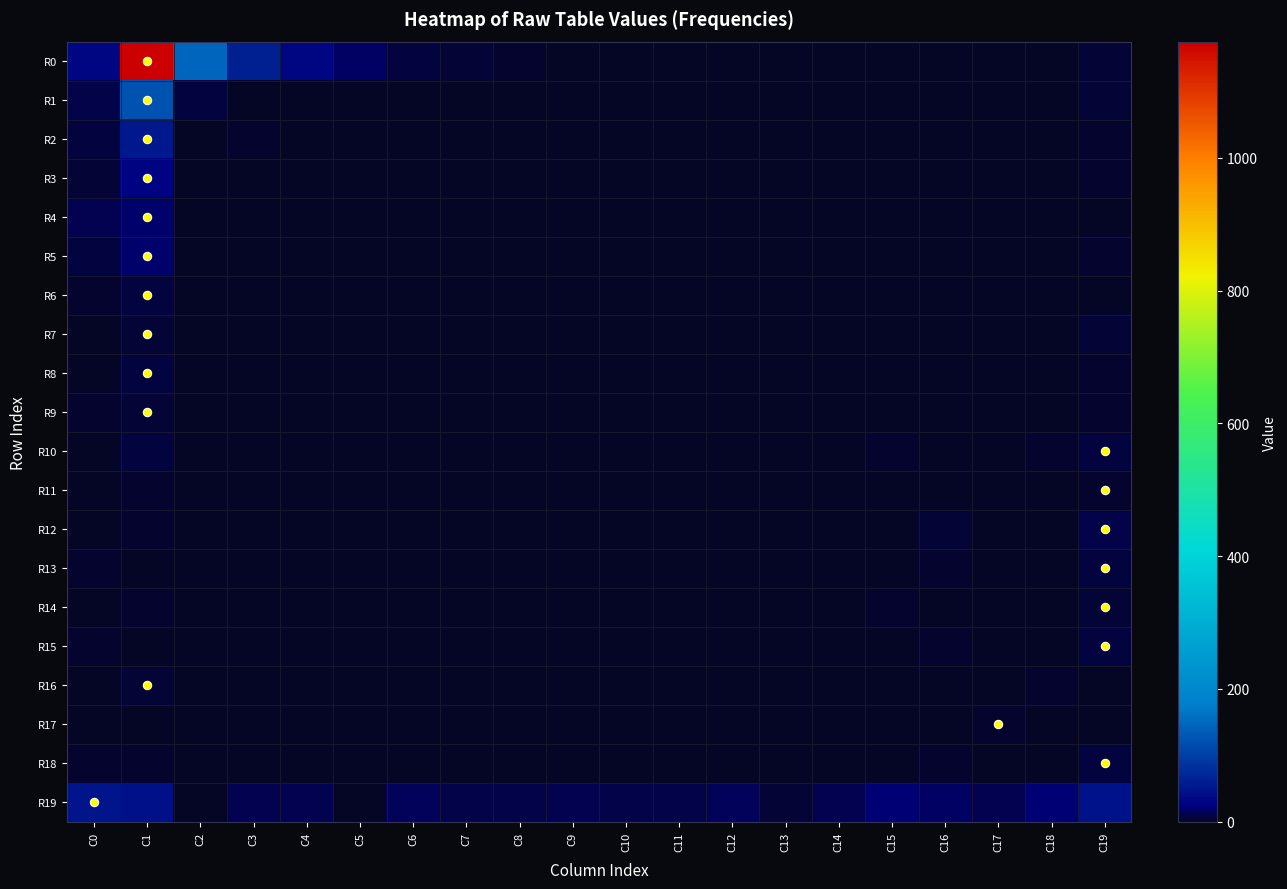

Which label corresponds to the largest value in the chart?

C1